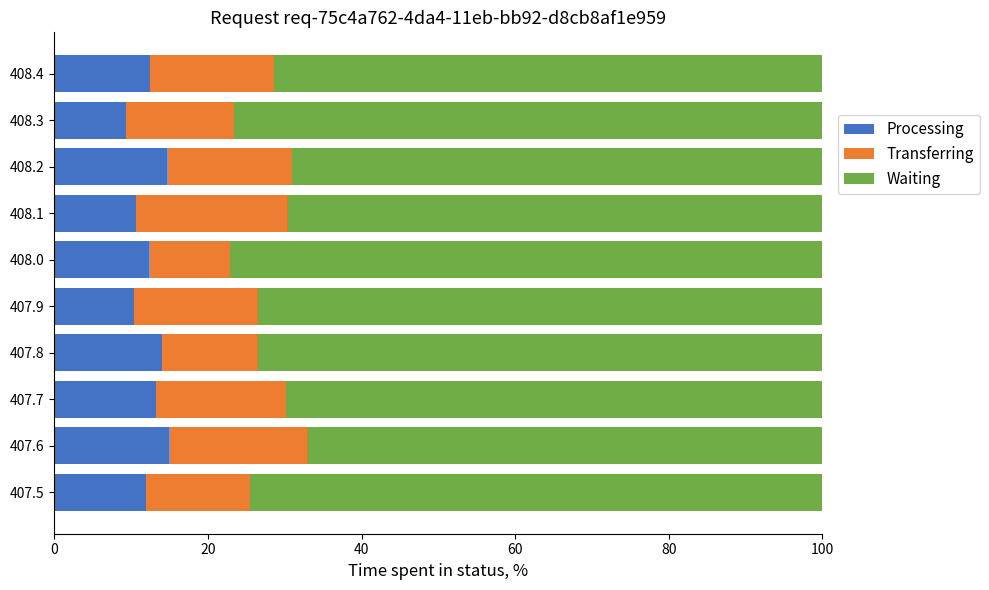

What is the difference between the Processing values at 408.1 and 408.2?

4.1